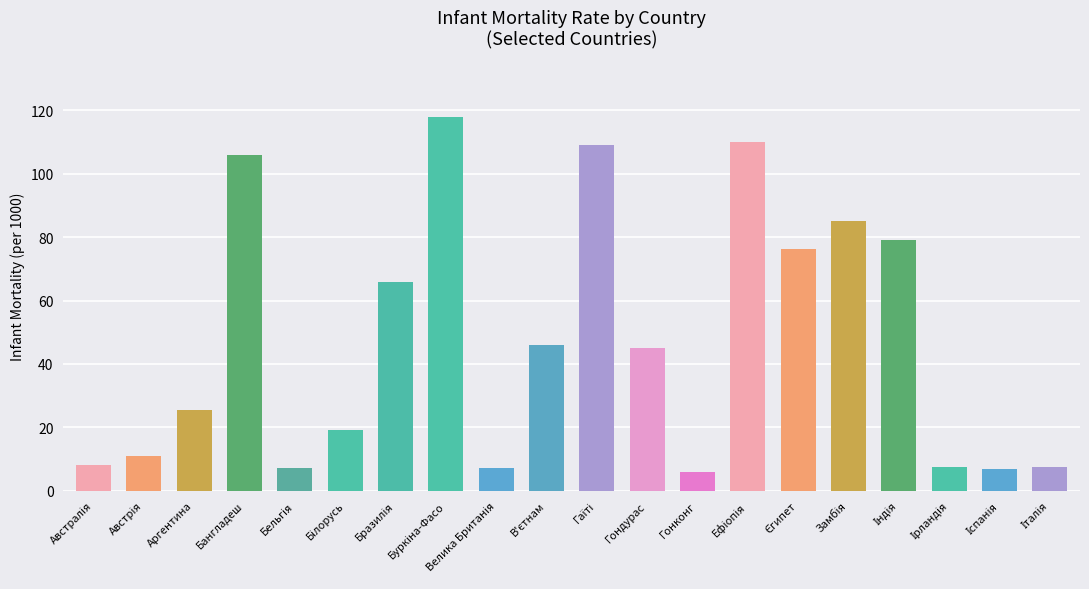

What is the greatest value displayed?

118.0